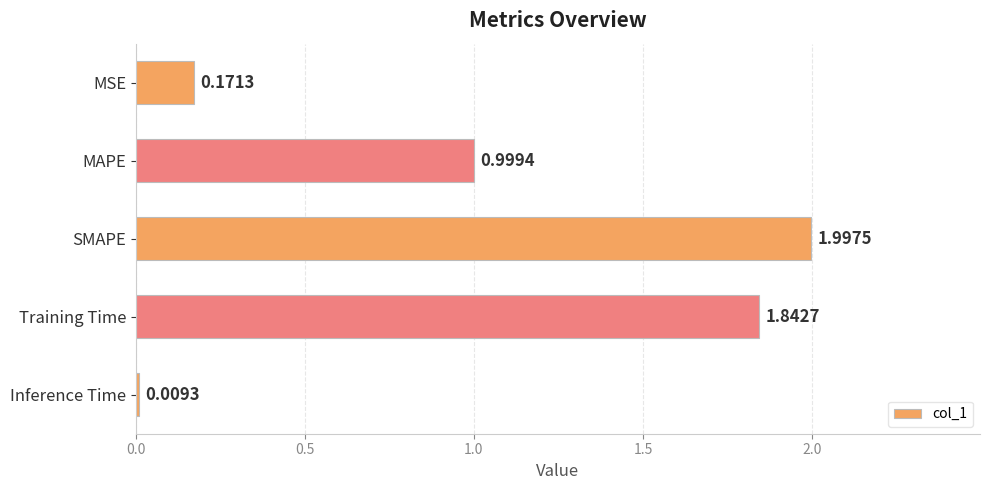

What is the label of the 2nd bar from the top?

MAPE